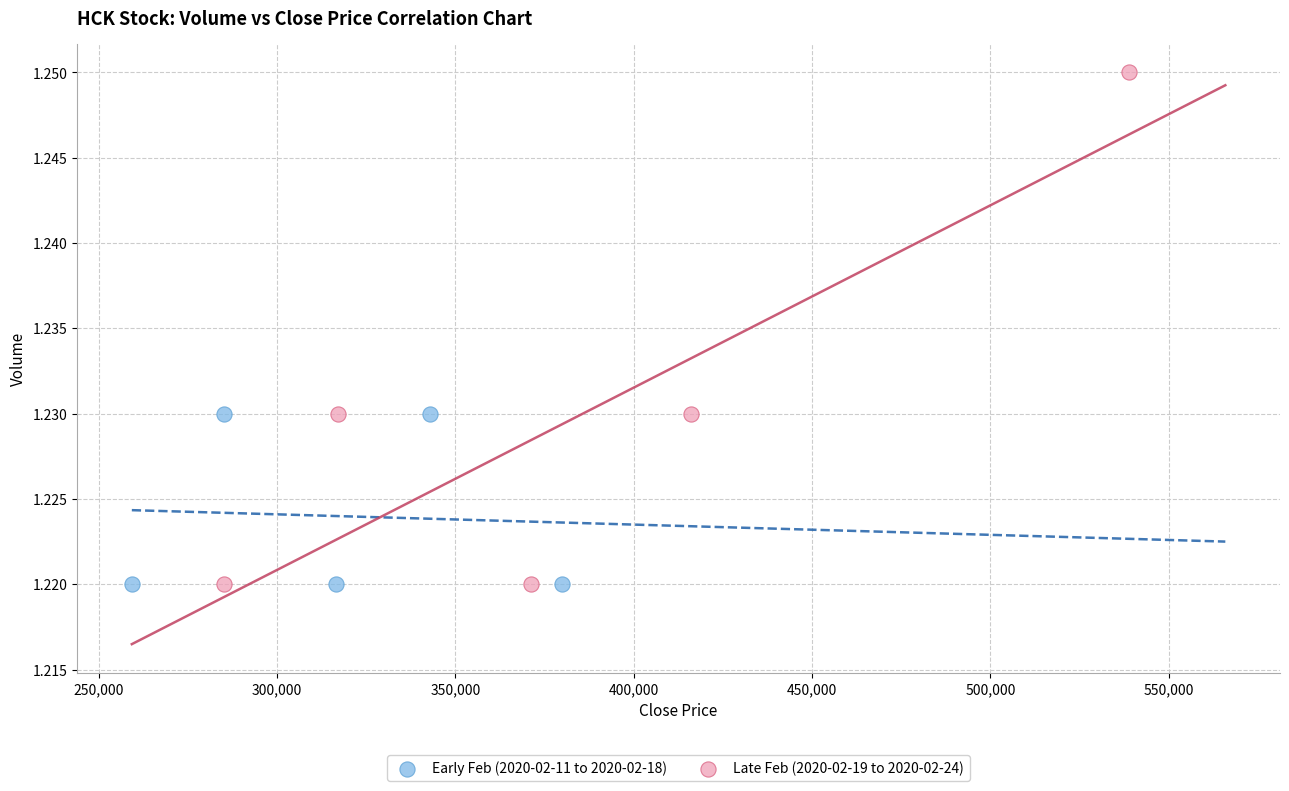

Which series has the widest spread of Y values?

Late Feb (2020-02-19 to 2020-02-24)